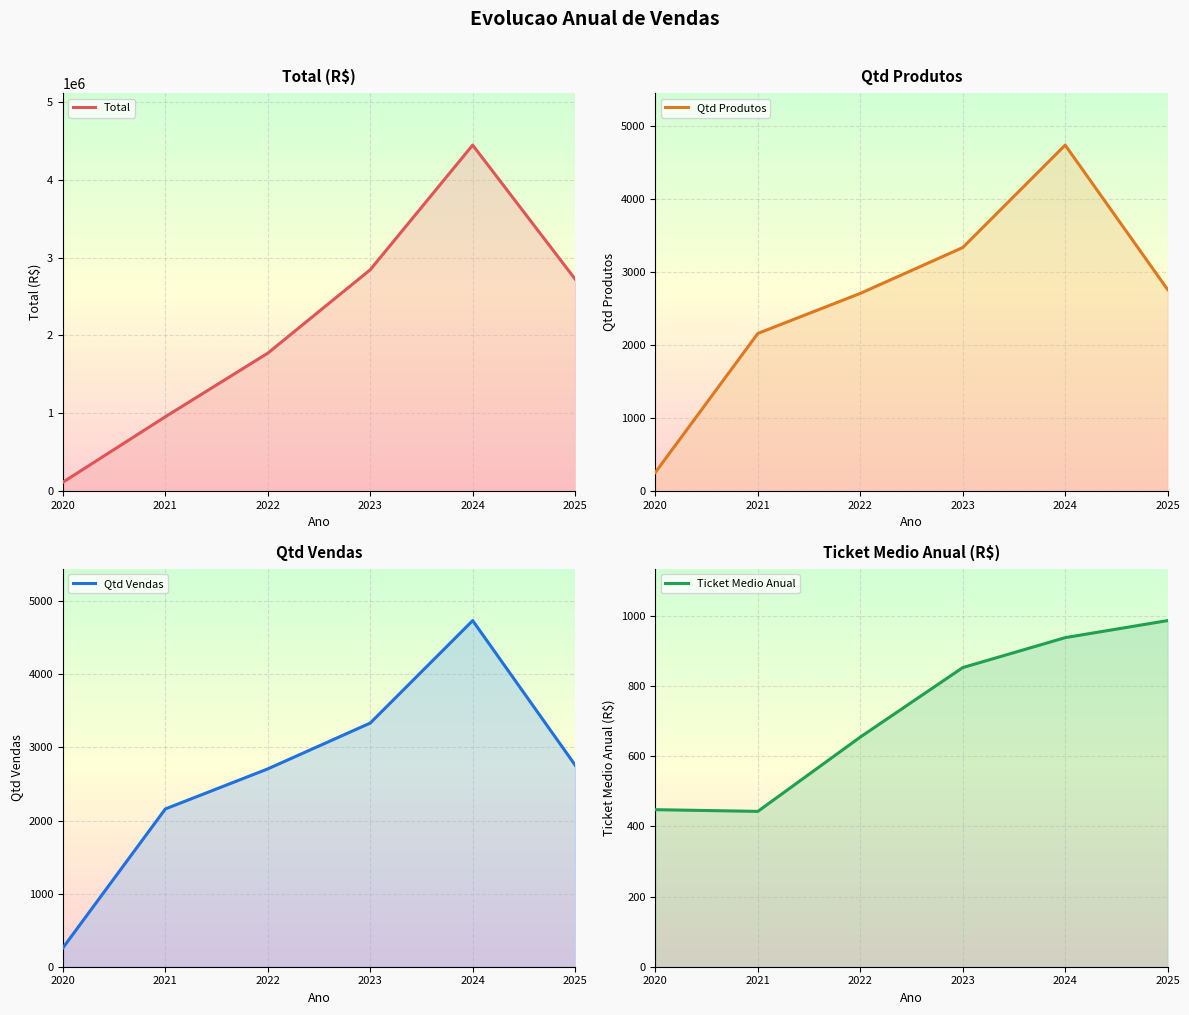

What is the sum of the Qtd Produtos values at 2020 and 2021?

2417.0